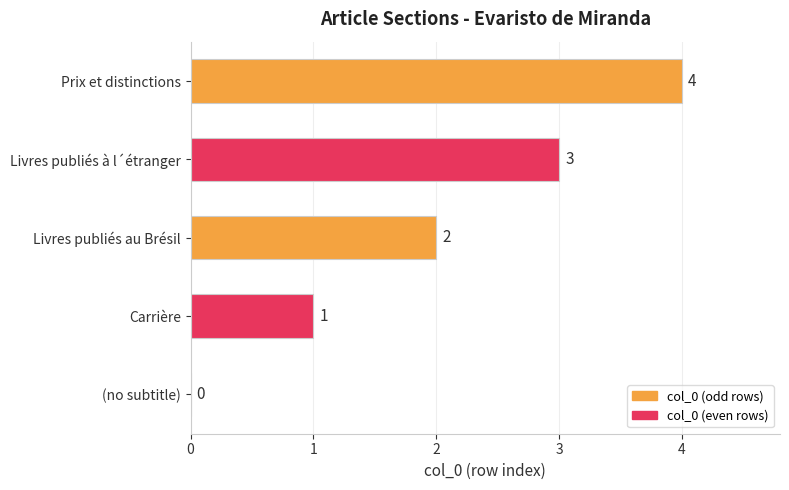

How many categories are shown in the chart?

5